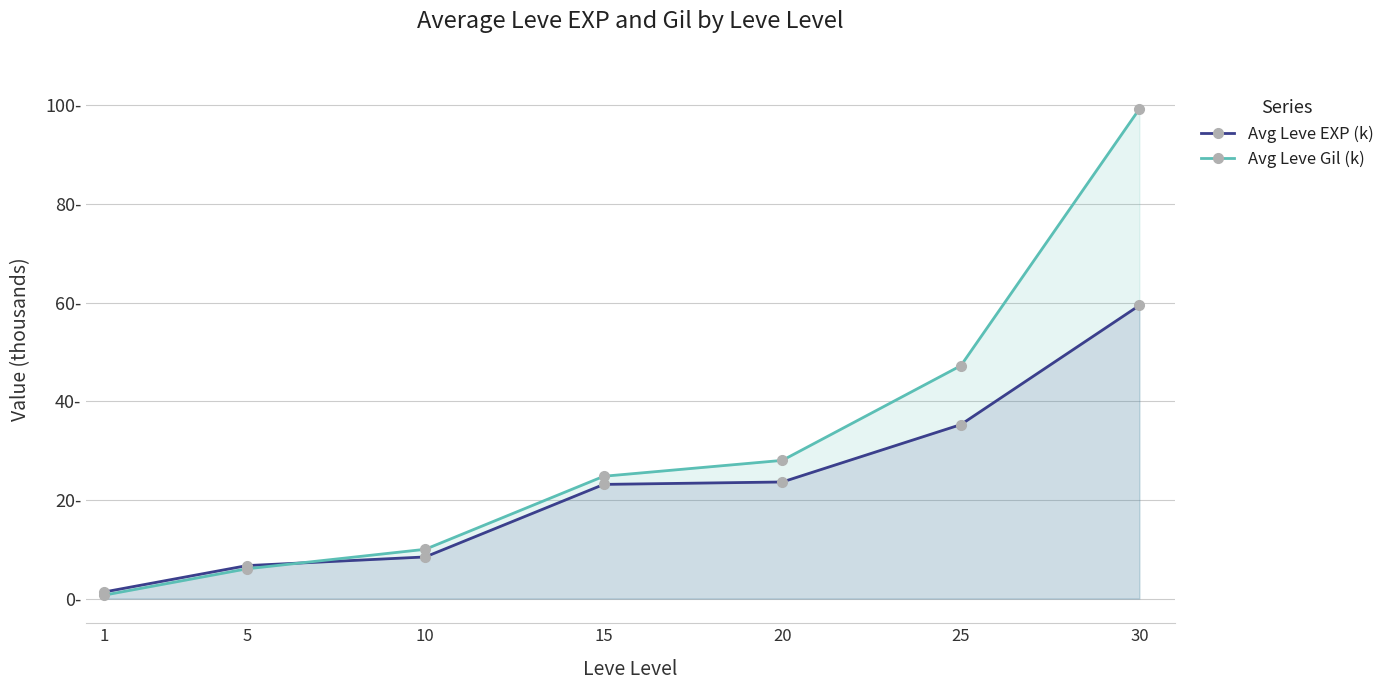

Is it true that Avg Leve EXP (k) equals 8.4 at 10?

True